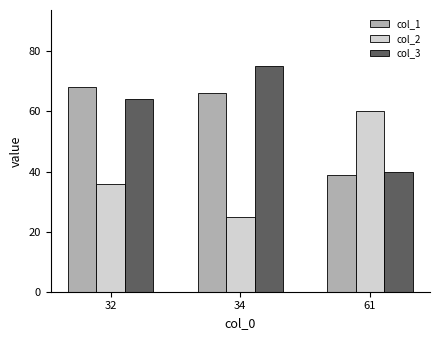

Are the bars grouped side by side (vs. stacked)?

Yes